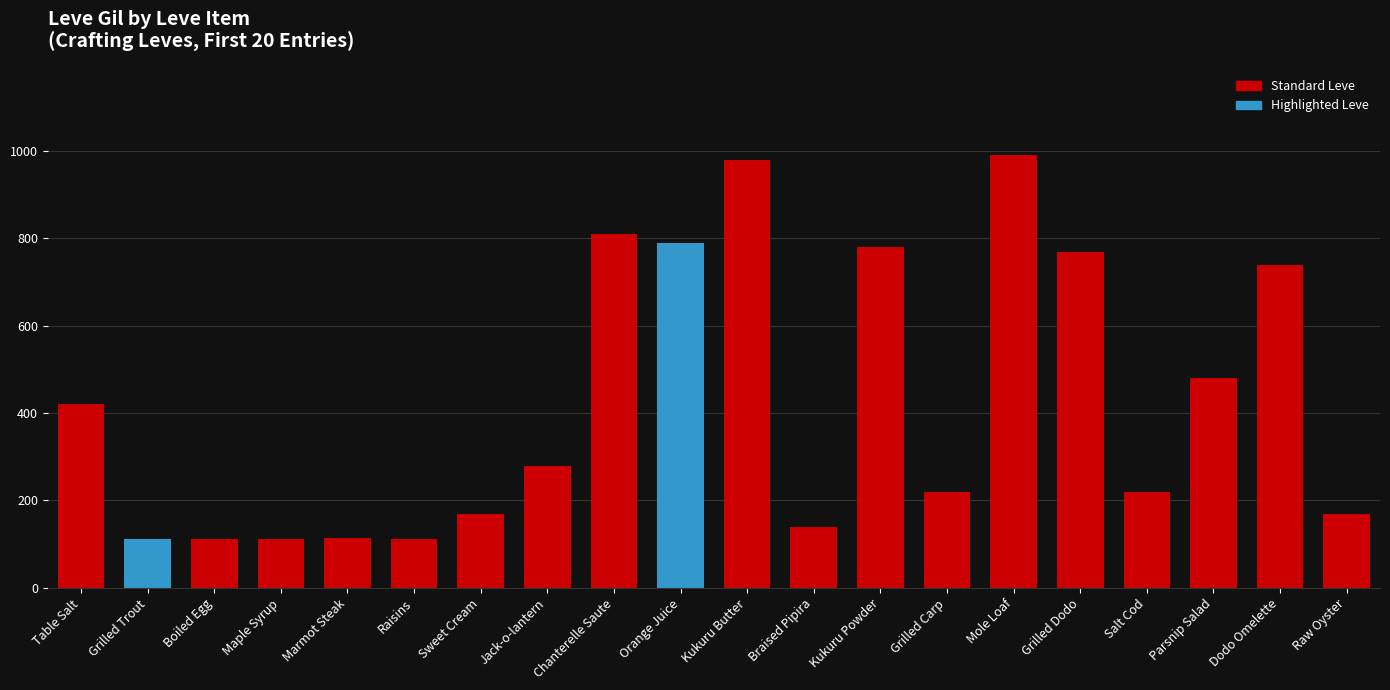

What is the sum of the values at Parsnip Salad and Grilled Carp?

700